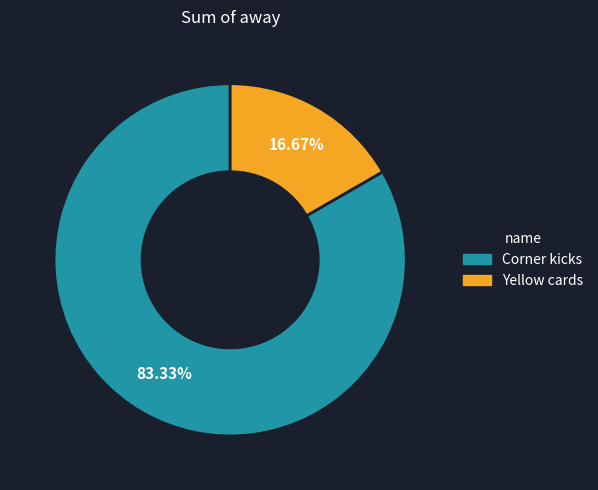

What percentage is NOT represented by Yellow cards?

83.3%